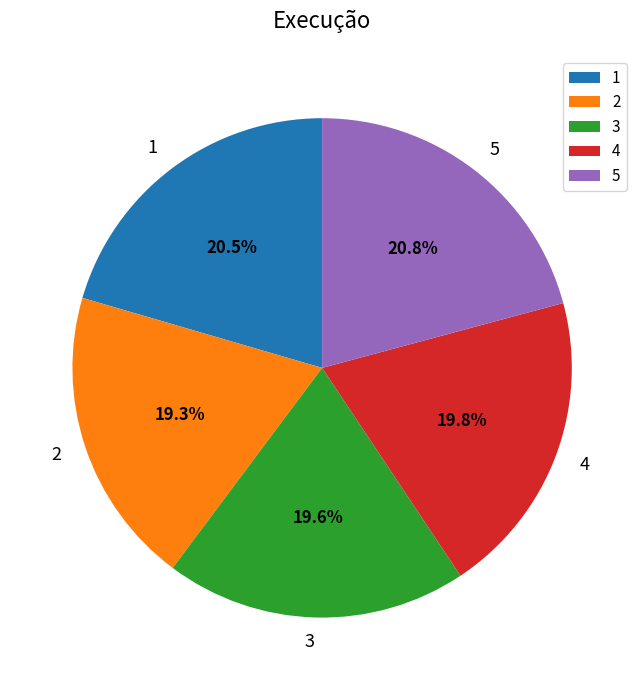

Which has a higher value, 4 or 2?

4